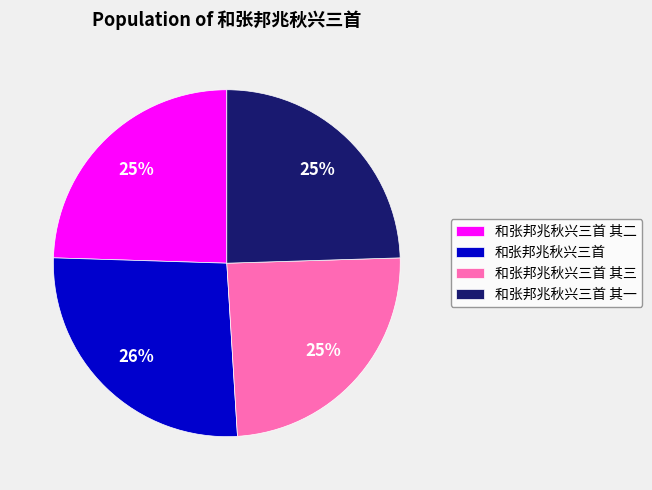

To the nearest percent, what percentage of the pie is 和张邦兆秋兴三首 其二?

25%